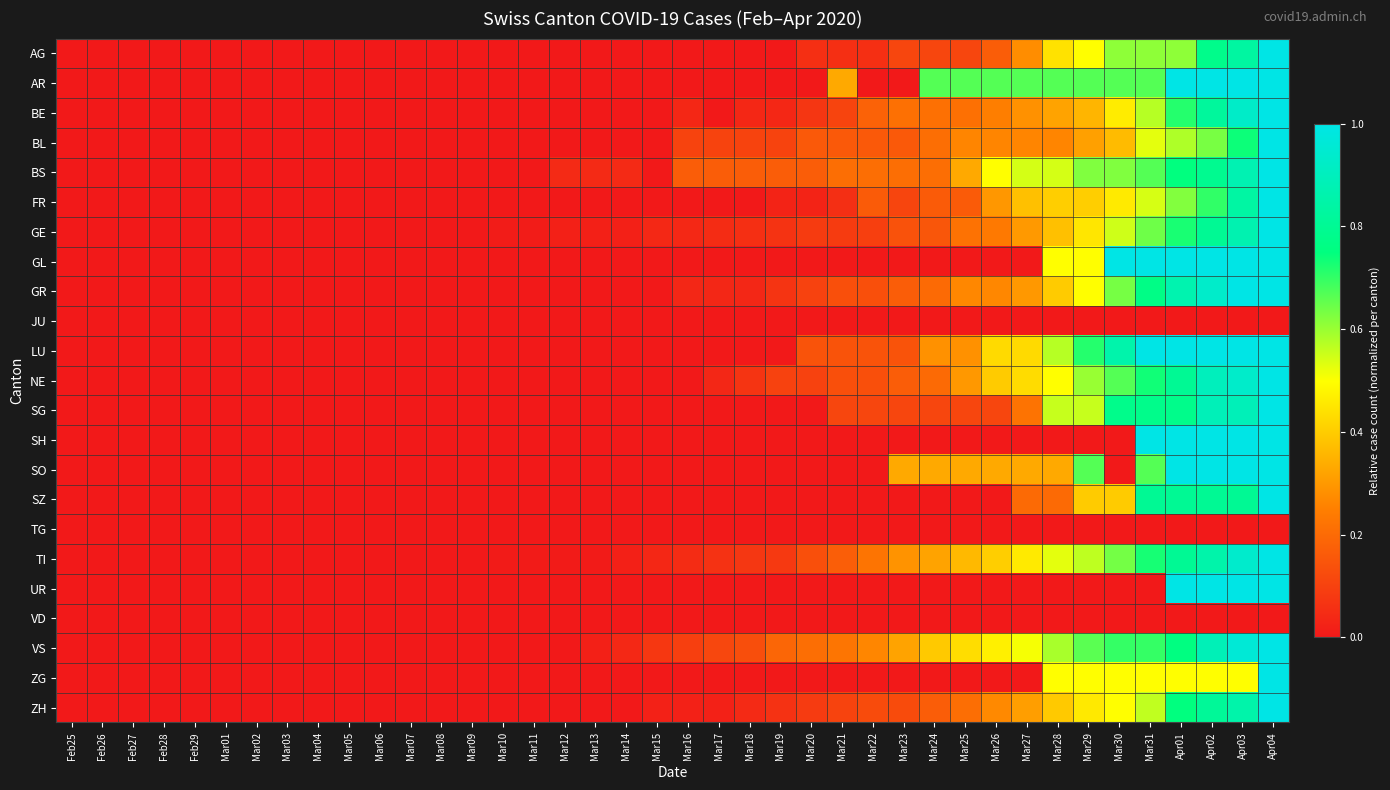

How many distinct data groups are displayed?

23